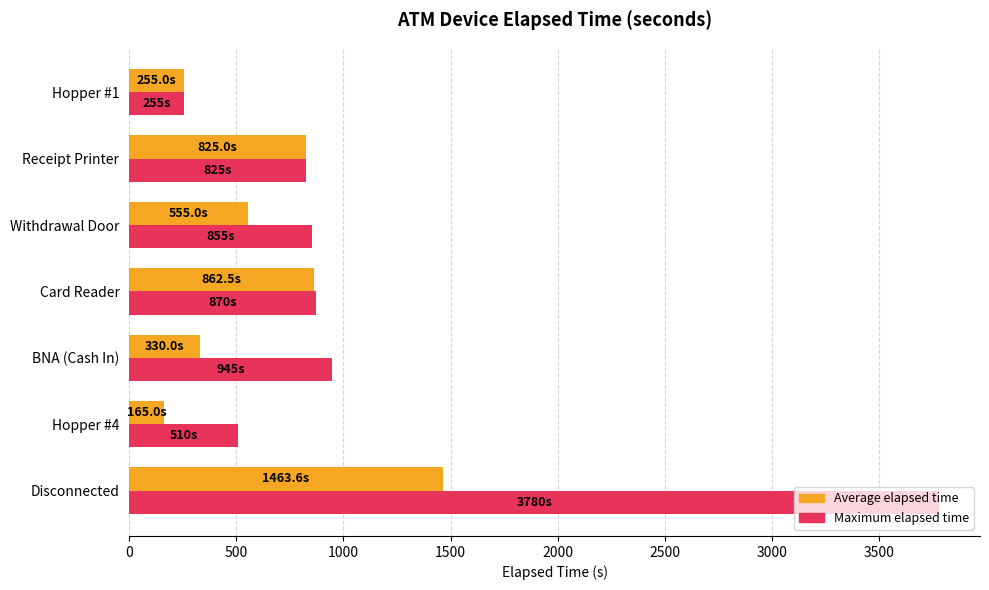

The Average elapsed time series shows 825.0 at Receipt Printer. True or false?

True